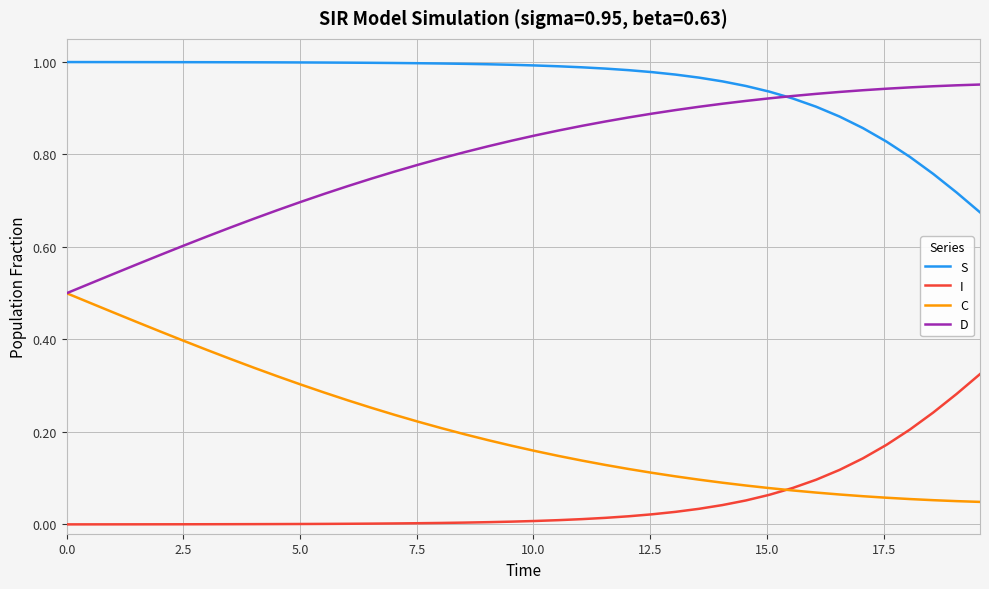

At how many categories does at least one series exceed 0?

40